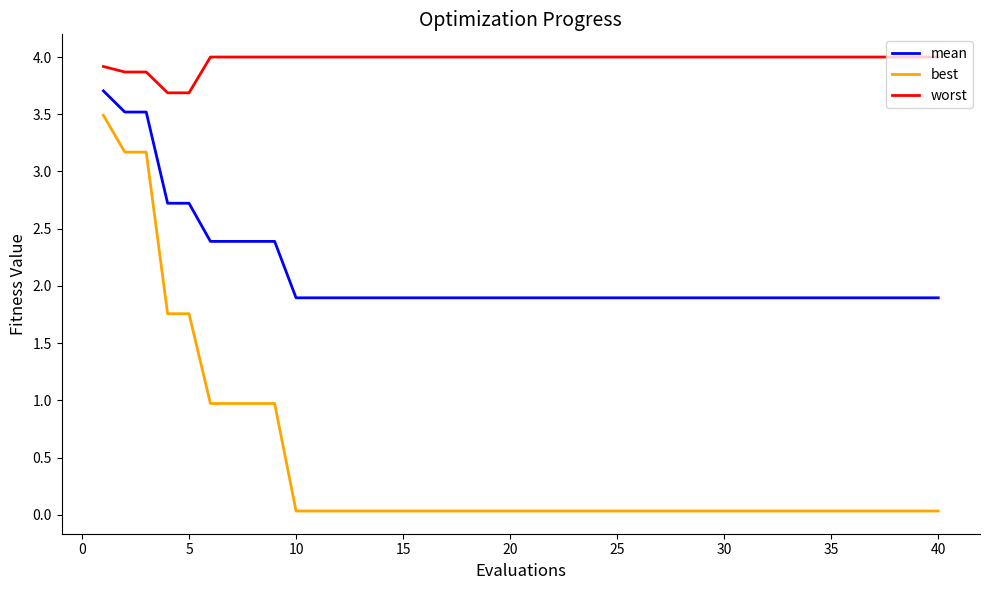

Which series has the widest spread of values?

best